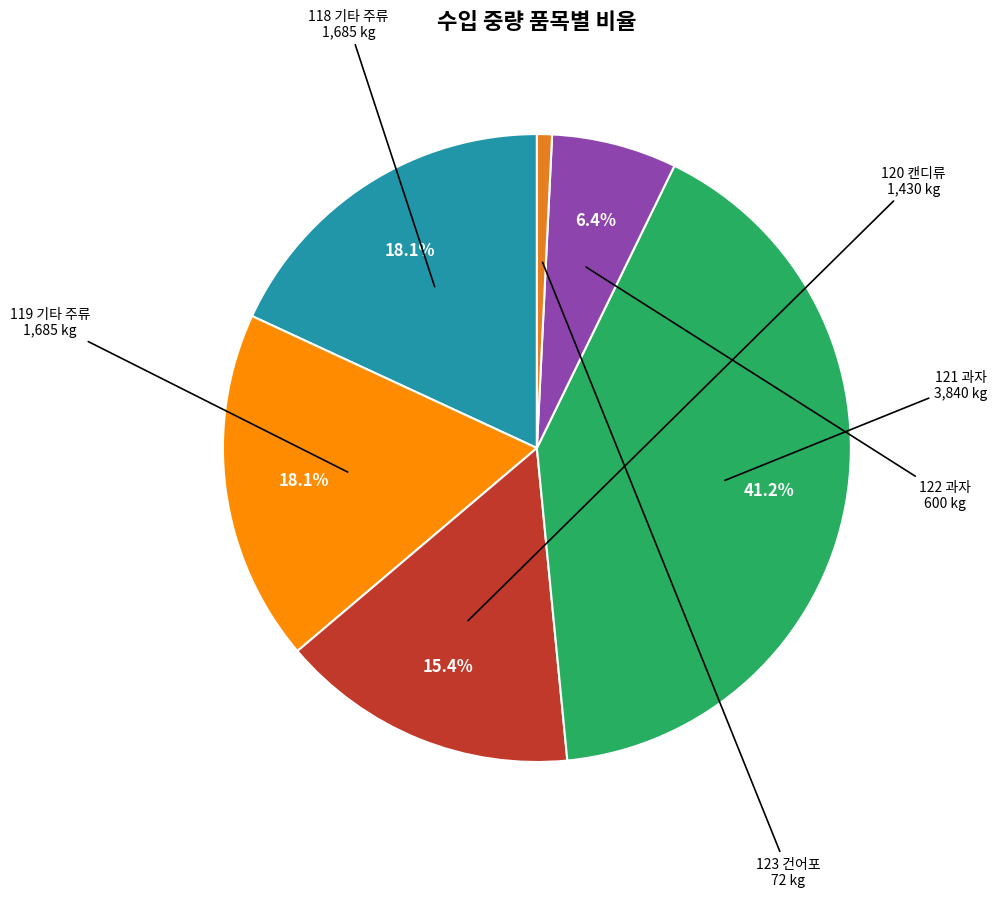

Which category has the biggest portion of the pie?

121 과자